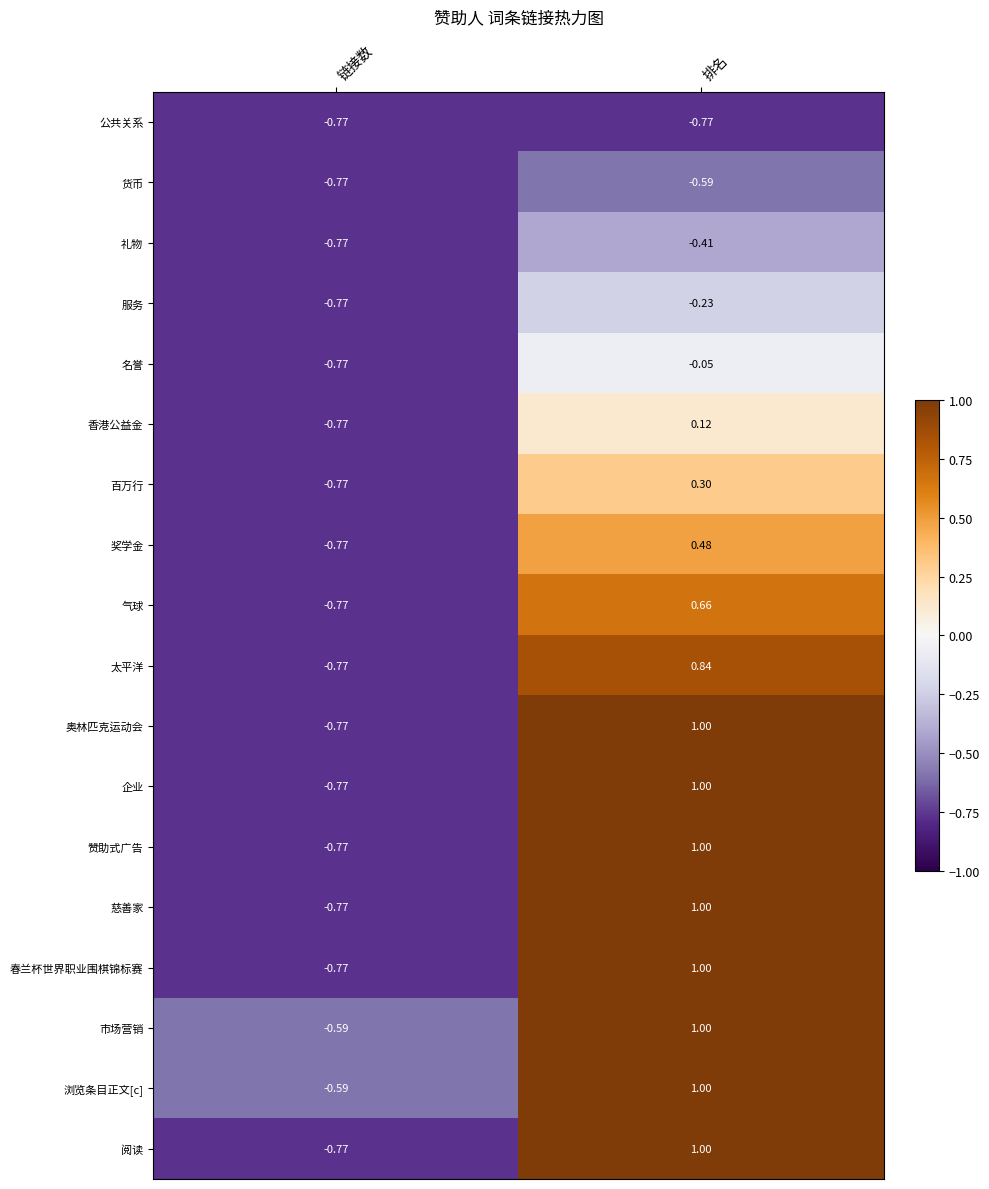

Which category has the highest value in the 太平洋 series?

排名